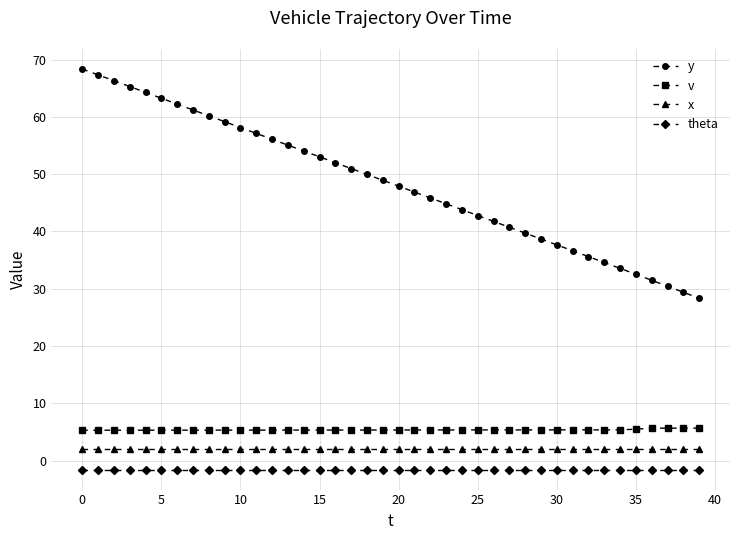

Which series has the largest range (max minus min)?

y